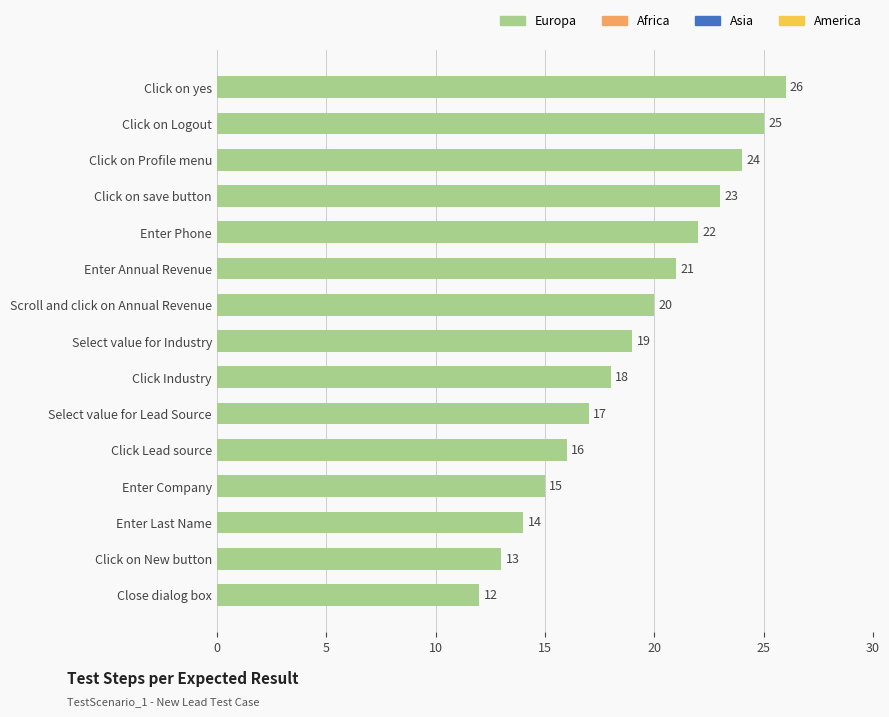

How many data points does each series have?

15